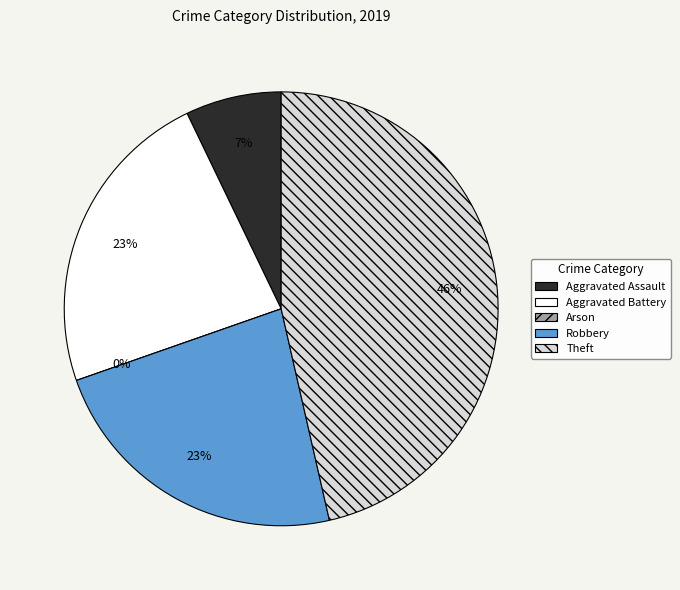

Rank the categories by value from highest to lowest.

Theft, Aggravated Battery, Robbery, Aggravated Assault, Arson